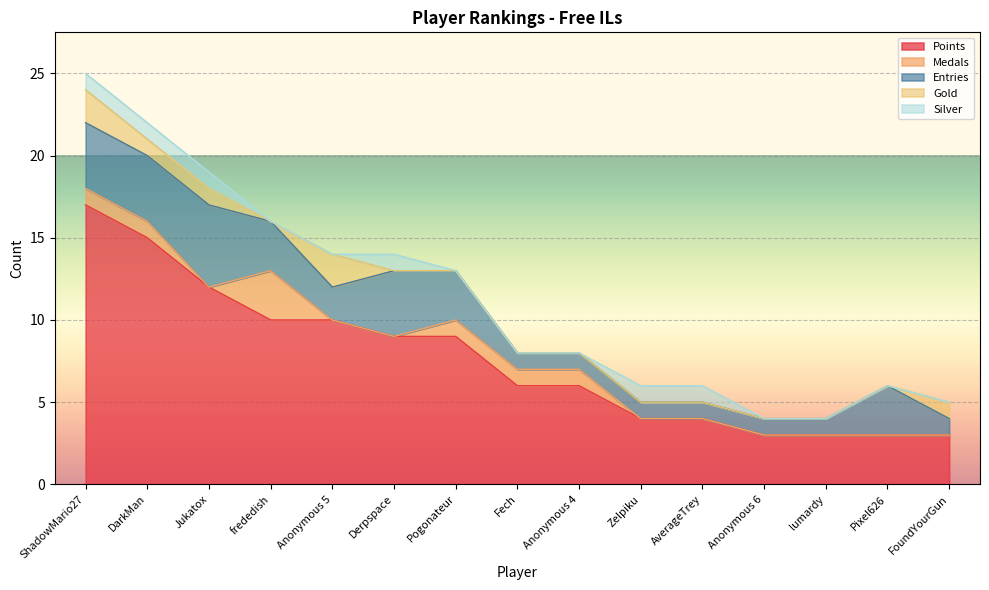

Which series ends up on top after the final intersection of Medals and Silver?

Silver